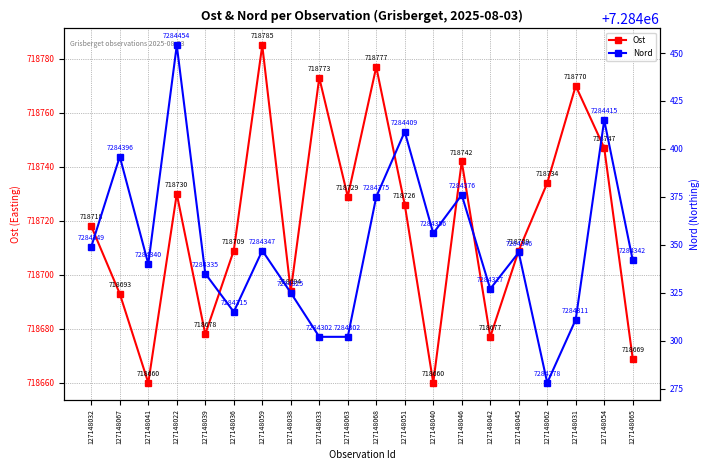

Does the chart display data point markers on the line(s)?

Yes